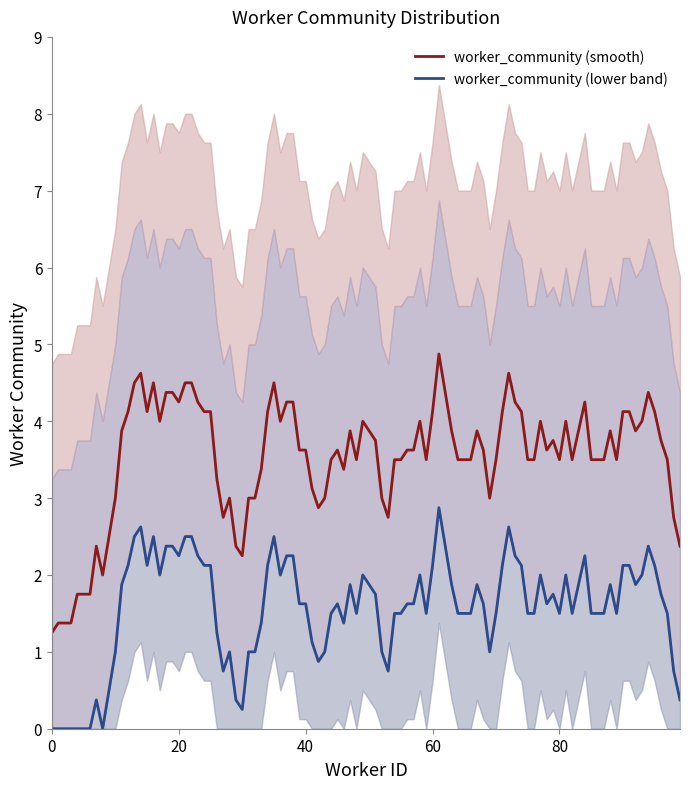

True or false: community_lower and community_0 intersect in this chart.

False